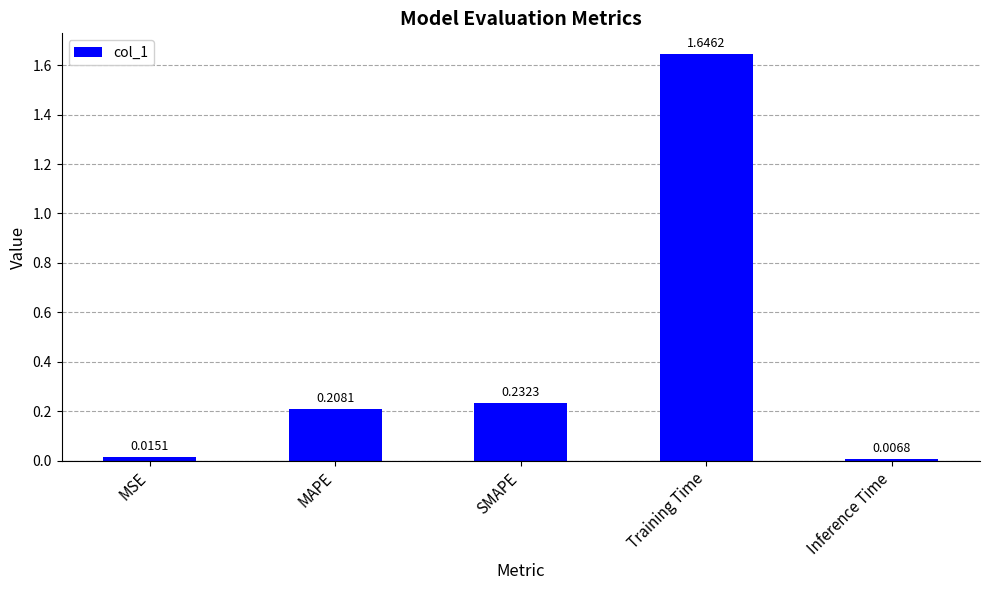

The chart shows a value of 0.3 at MAPE. True or false?

False